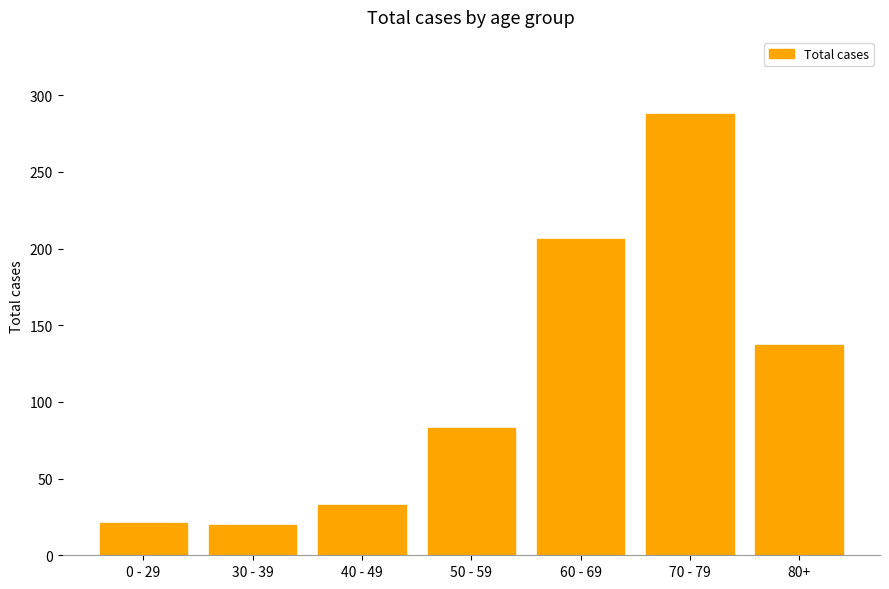

What is the value of the 7th bar from the left?

137